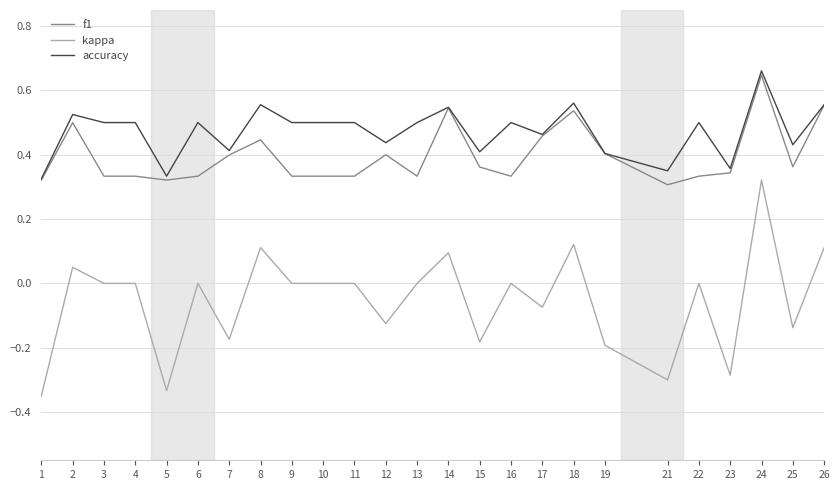

Which category has the highest value across all series?

24